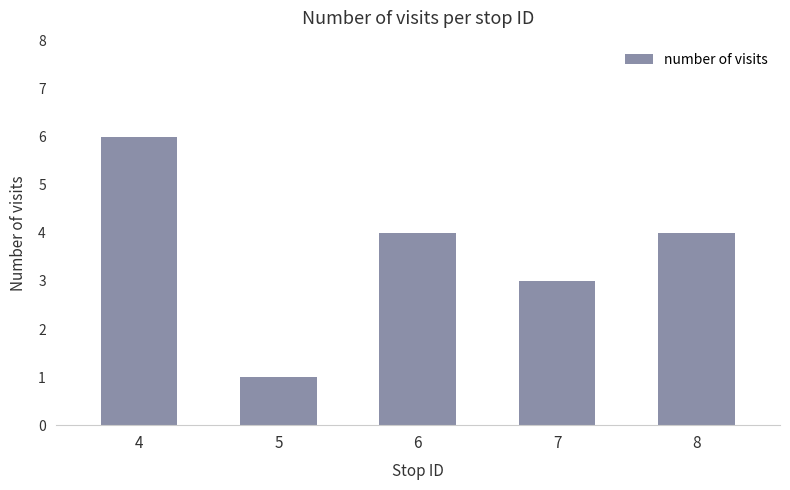

What is the change in value from 4 to 7?

-3